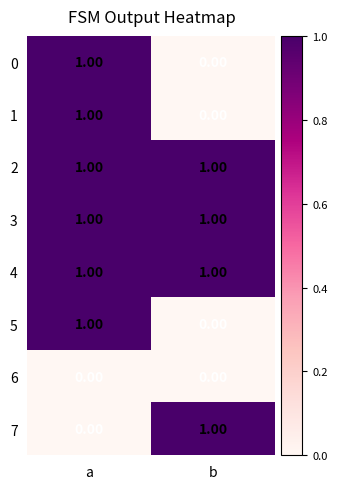

List the labels in order of 0 value, smallest first.

b, a